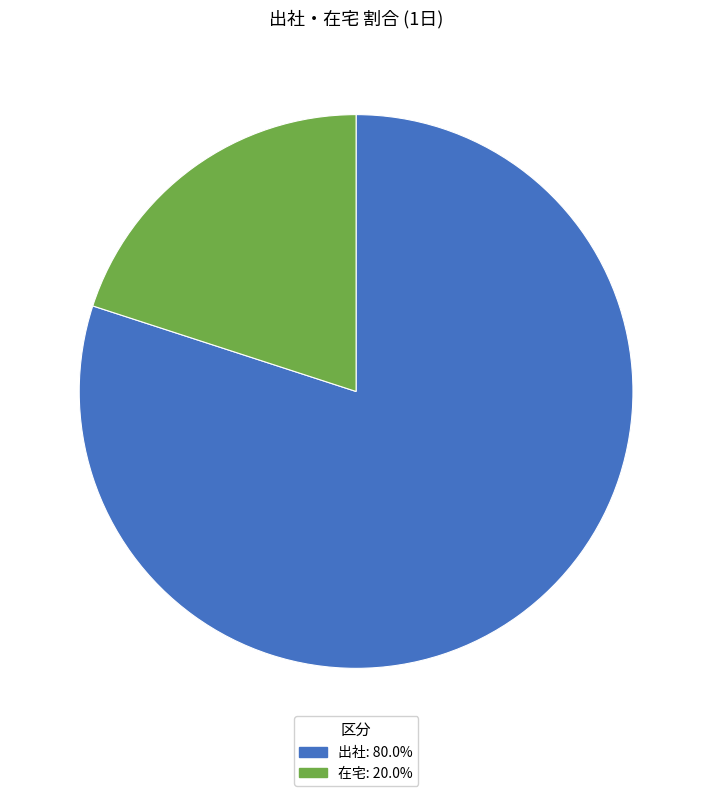

Rank the categories by value from lowest to highest.

在宅, 出社